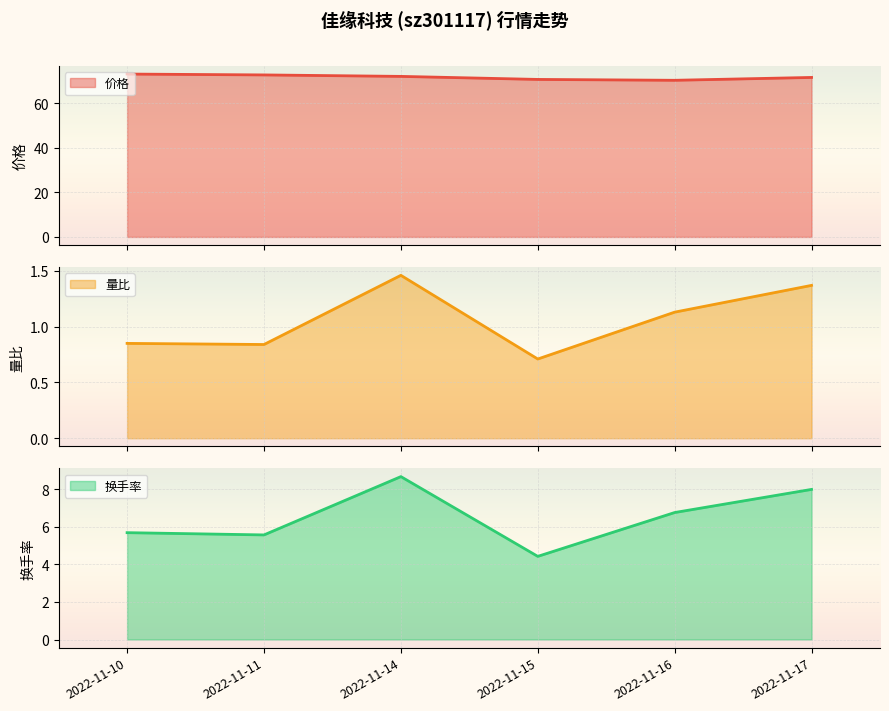

How many lines are shown in the chart?

3